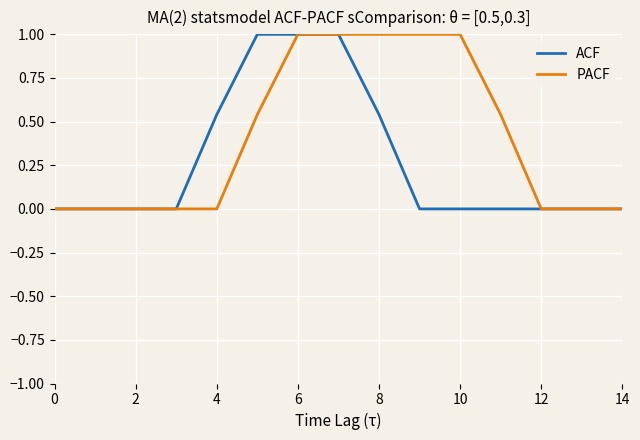

Which series has the largest total across all categories?

PACF